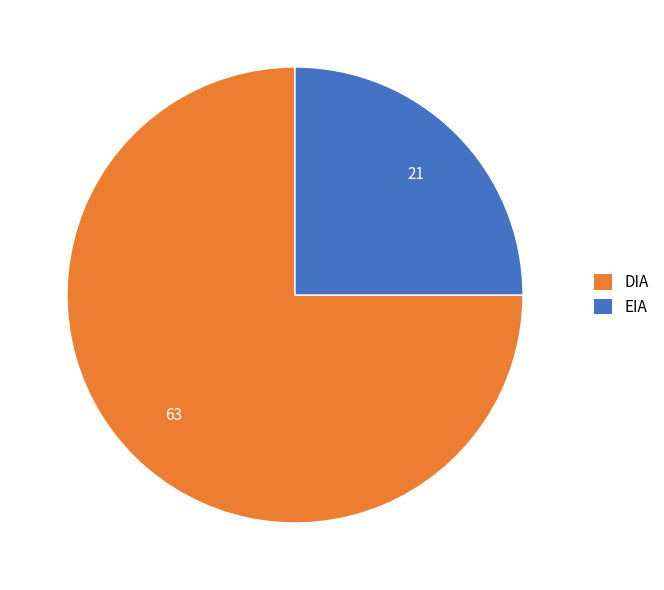

Which slice is the smallest?

EIA